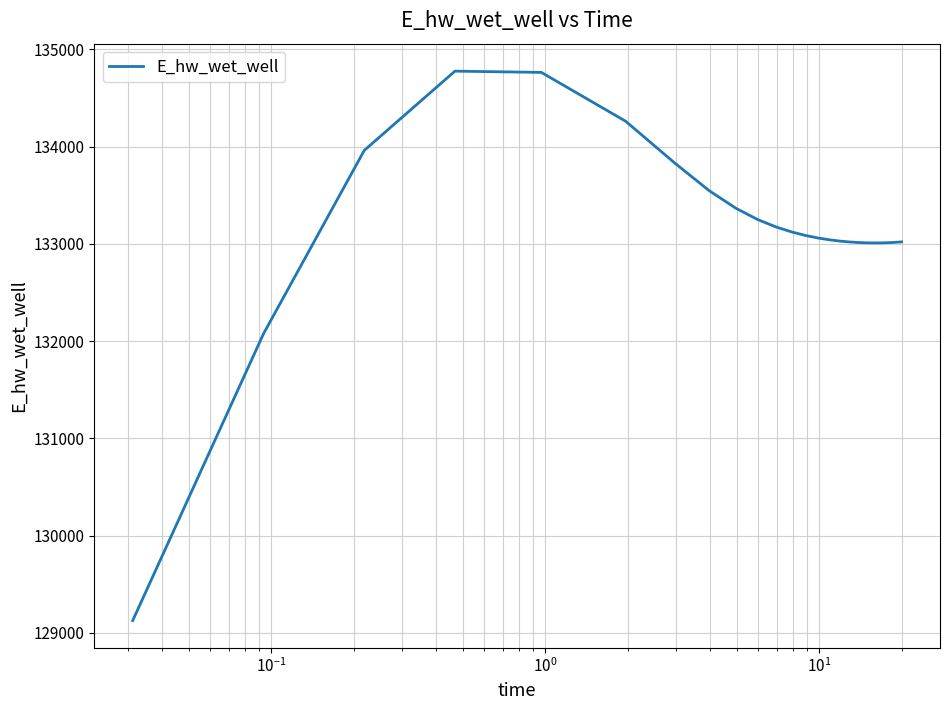

What is the minimum value shown in the chart?

129125.7